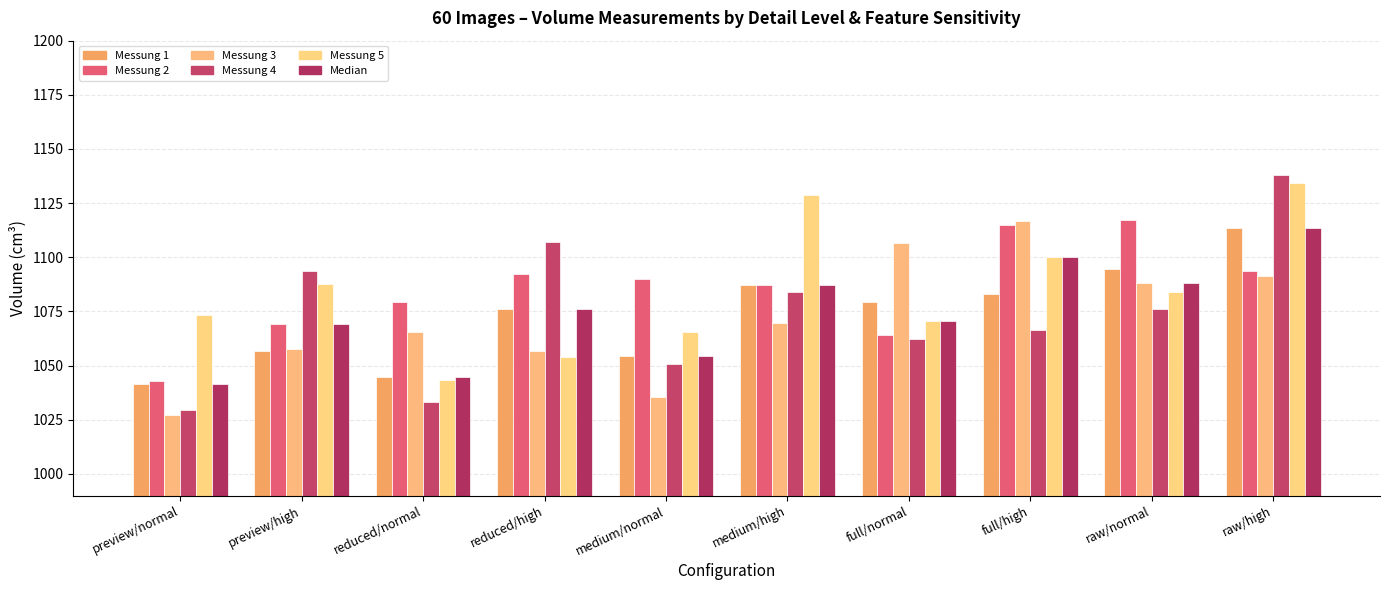

Are the bars grouped side by side (vs. stacked)?

Yes